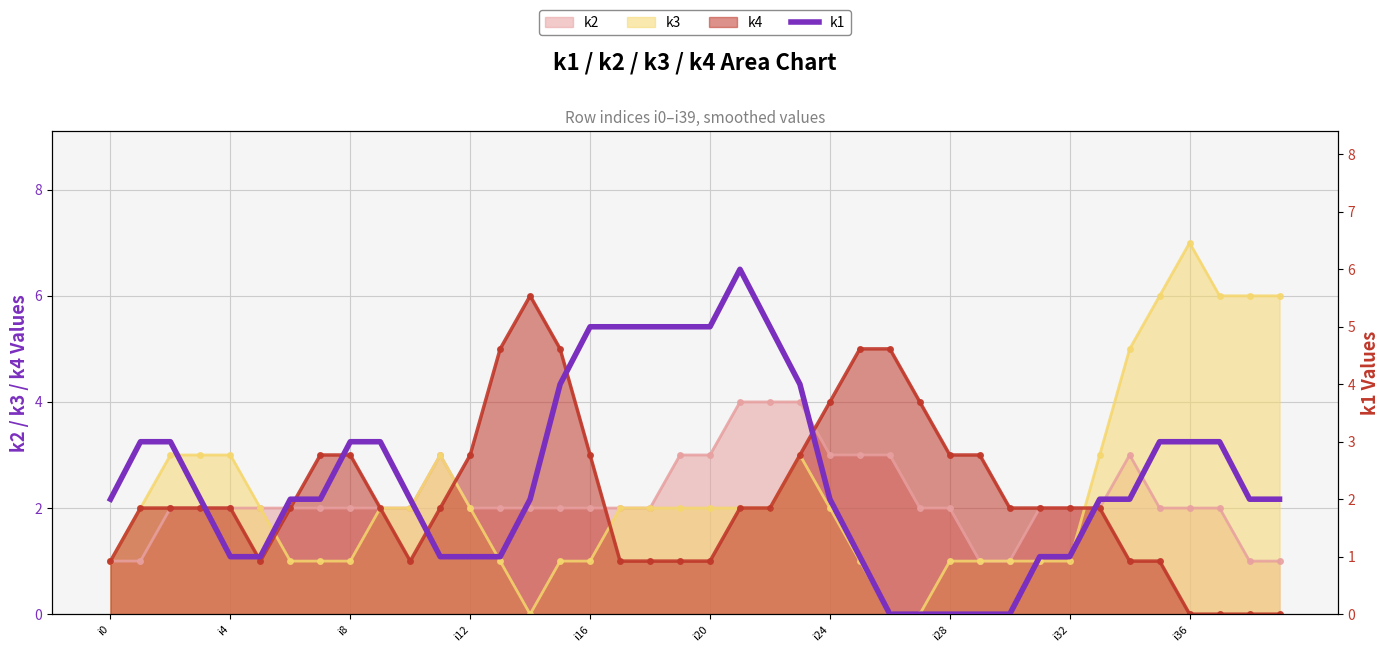

What is the approximate value at i16?

5